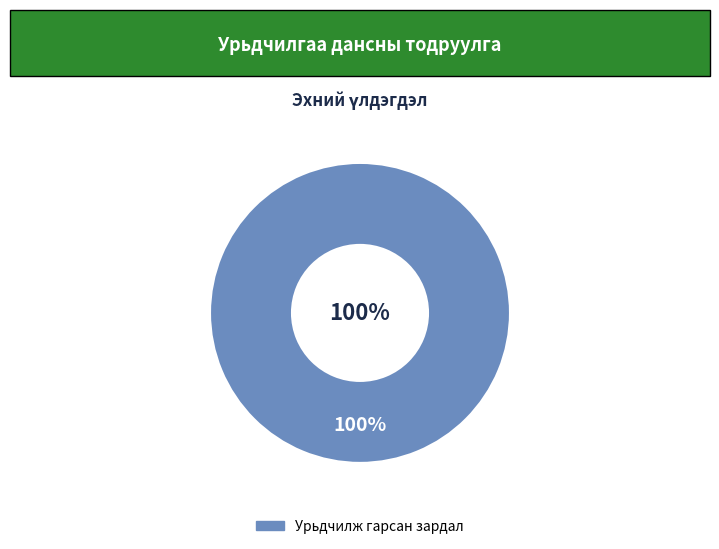

Is it true that Засгийн газрын байгууллага is 1% of the pie?

False